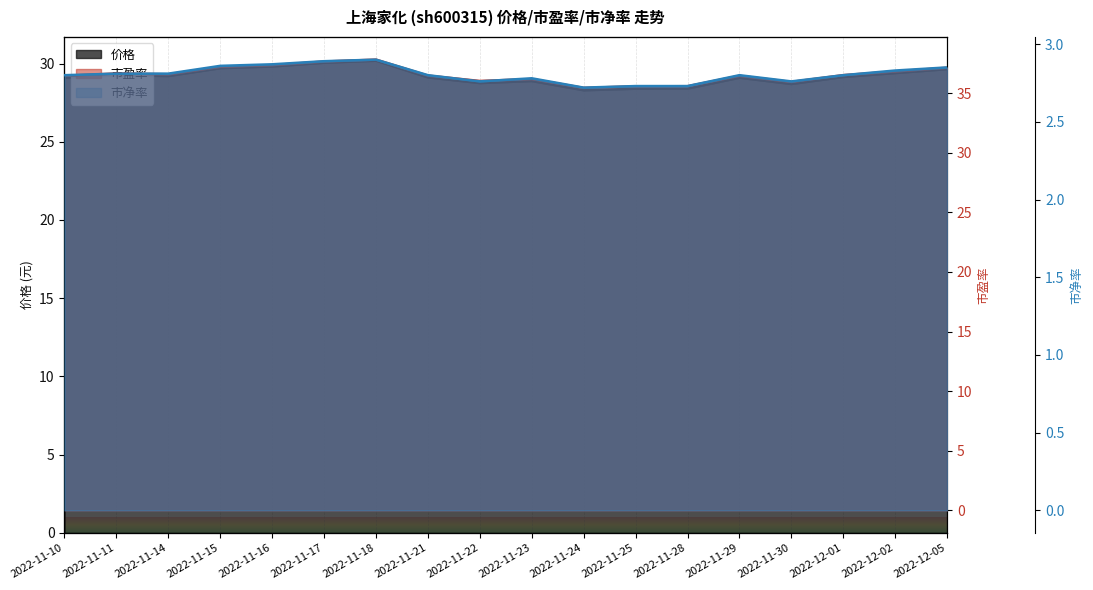

What is the sum of the 市净率 values at 2022-12-01 and 2022-11-29?

5.6